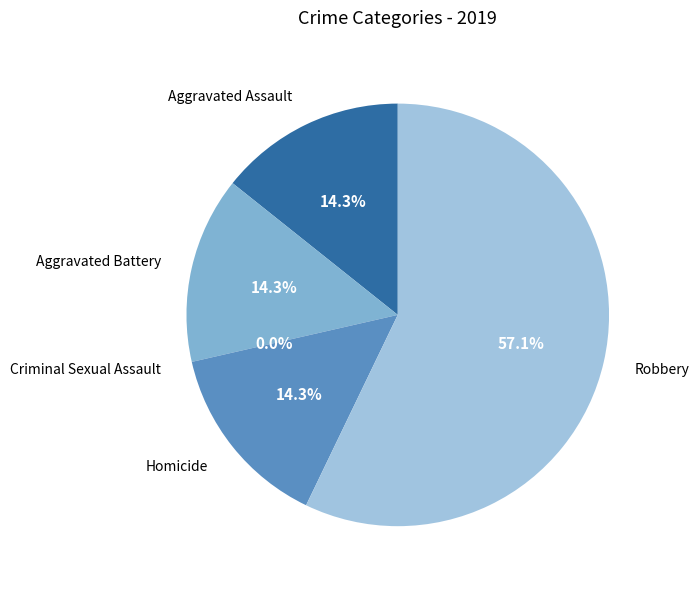

How many slices are in this pie chart?

5